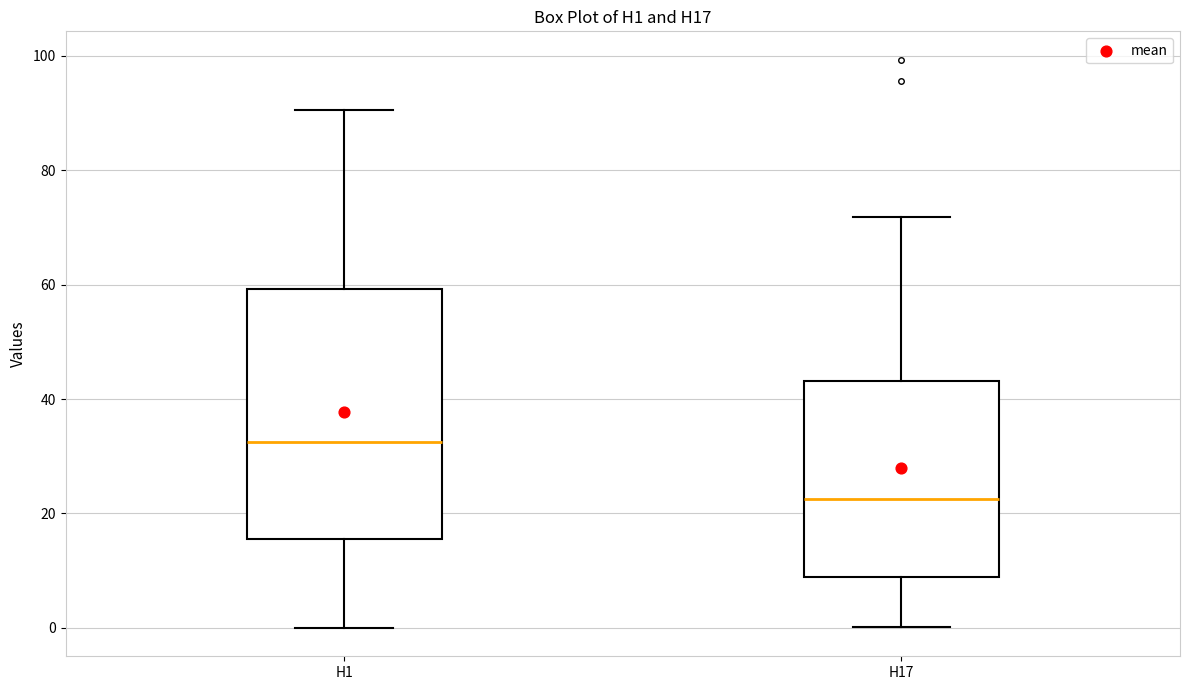

Comparing the boxes themselves (not the whiskers), which one is the tallest?

H1